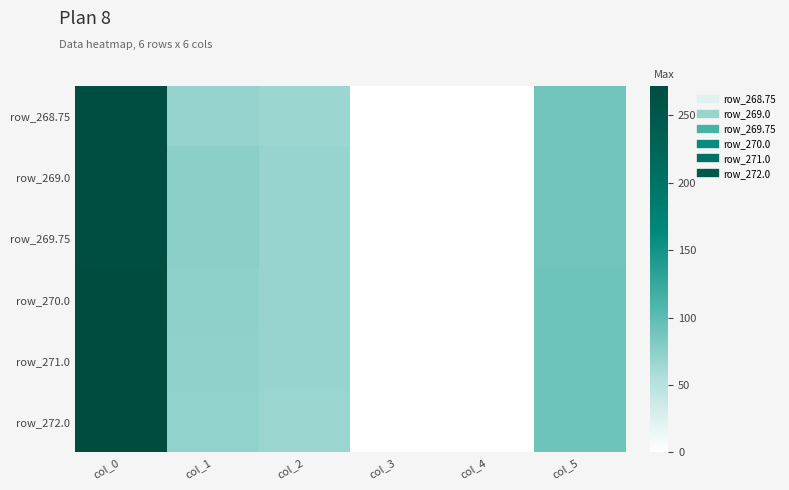

At which category does the chart reach its minimum across all series?

col_4